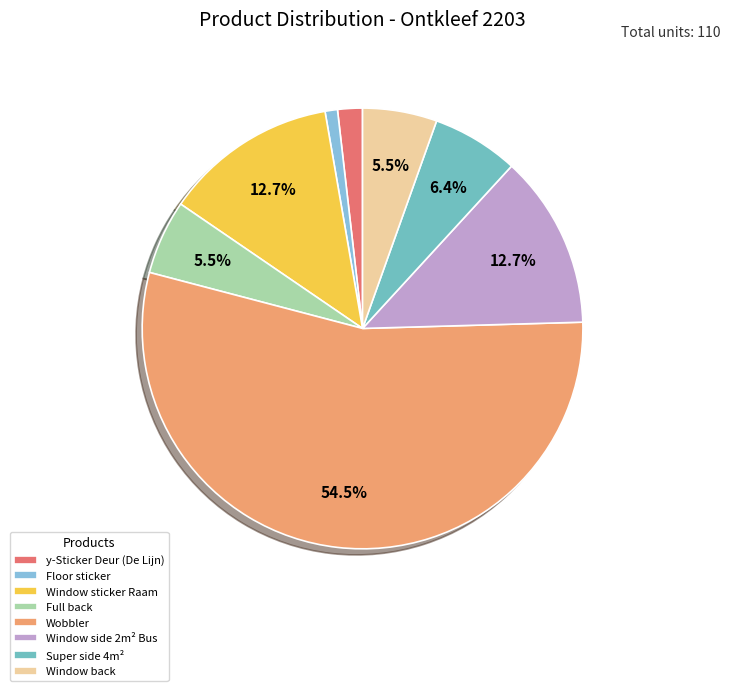

True or false: Window sticker Raam accounts for 7% of the total.

False